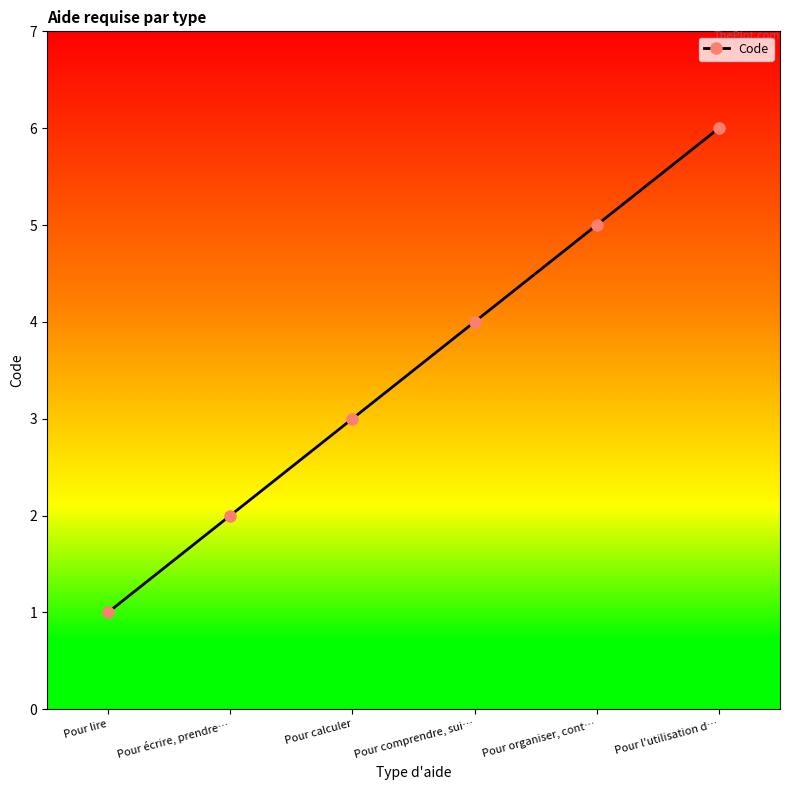

Which has a higher value, Pour comprendre, sui… or Pour calculer?

Pour comprendre, sui…